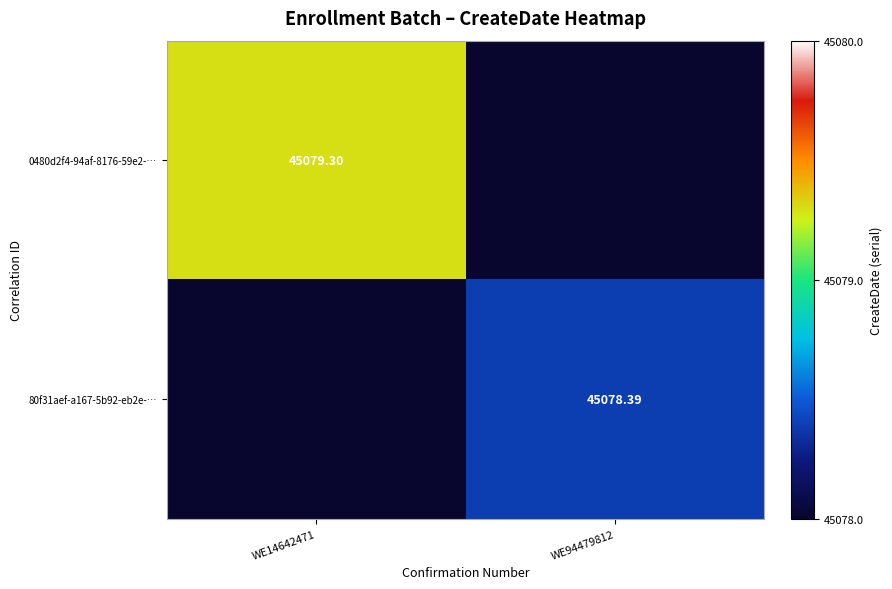

How many positive values does the 80f31aef-a167-5b92-eb2e-… series have?

1